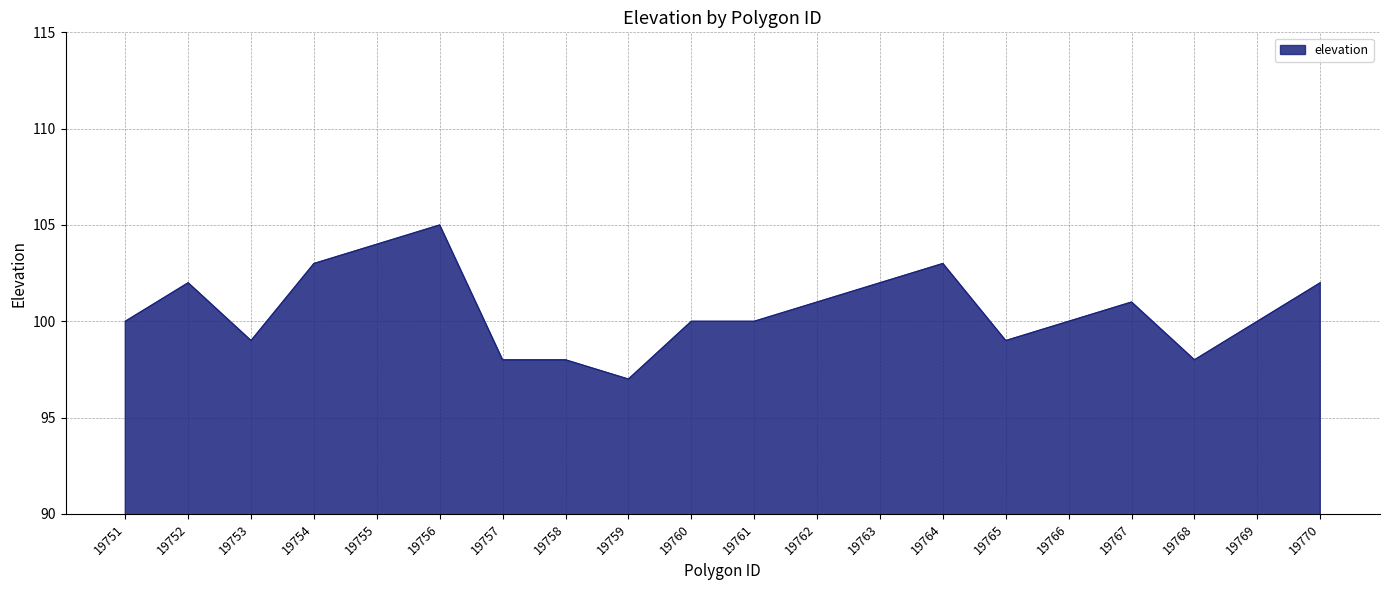

What is the smallest value displayed?

97